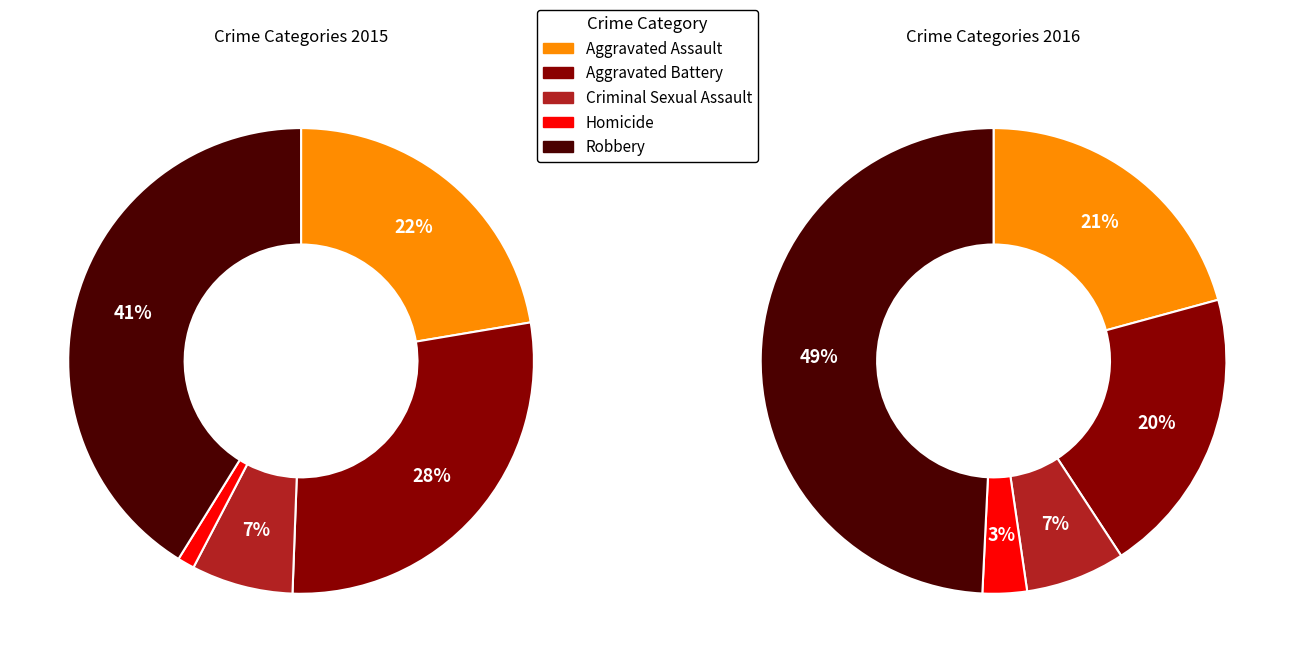

The Criminal Sexual Assault slice represents 14% of the pie. True or false?

False